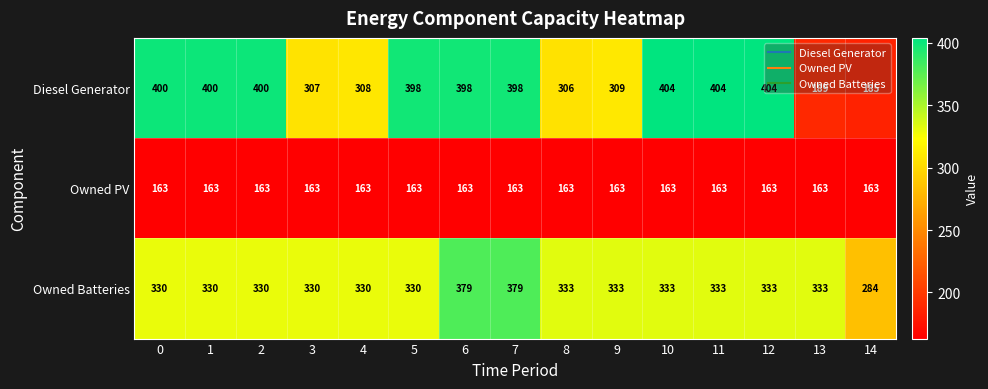

What is the approximate value of Owned PV at 10?

163